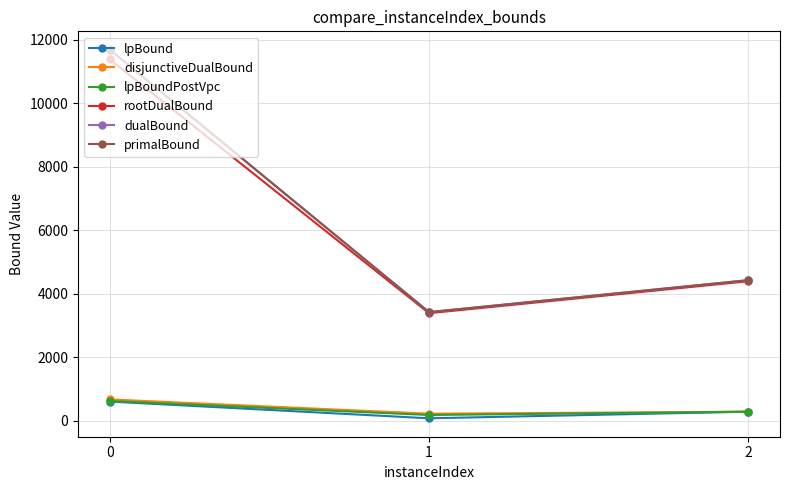

Reading left to right, extract all data points from this chart.

lpBound: 608.8	82.7	289.7
disjunctiveDualBound: 676.8	228.0	290.7
lpBoundPostVpc: 626.4	186.4	290.7
rootDualBound: 11382.9	3392.8	4398.0
dualBound: 11689.0	3426.0	4432.0
primalBound: 11689.0	3426.0	4432.0